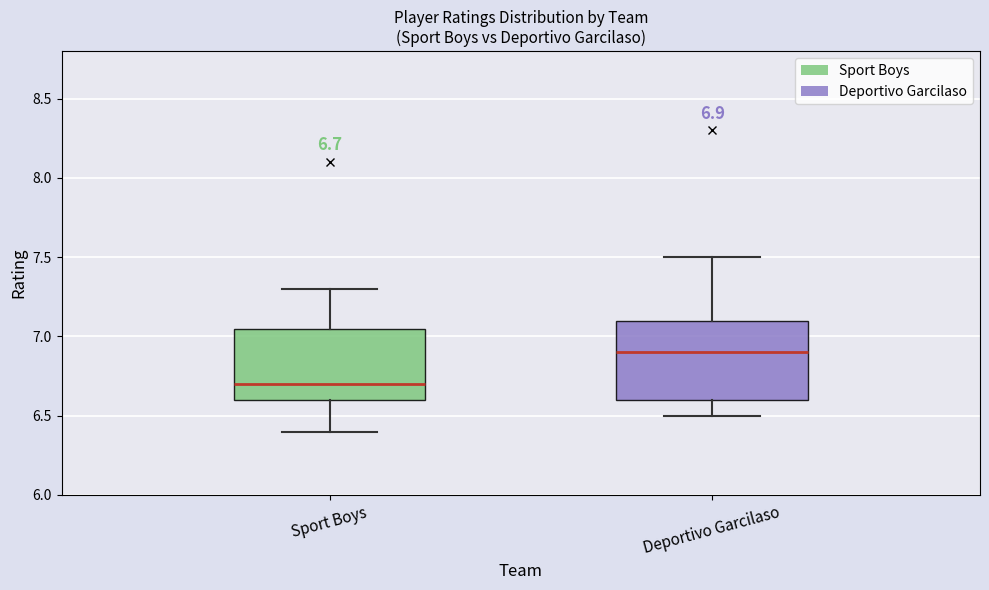

Which box has the highest median line?

Deportivo Garcilaso